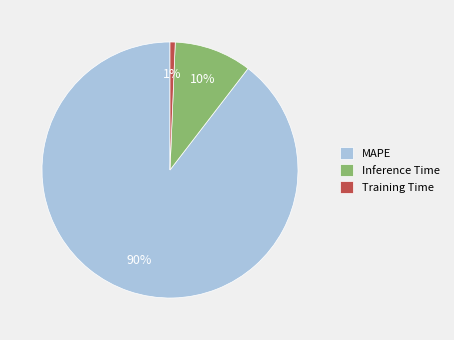

To the nearest percent, what is the combined percentage of MAPE and Inference Time?

99%